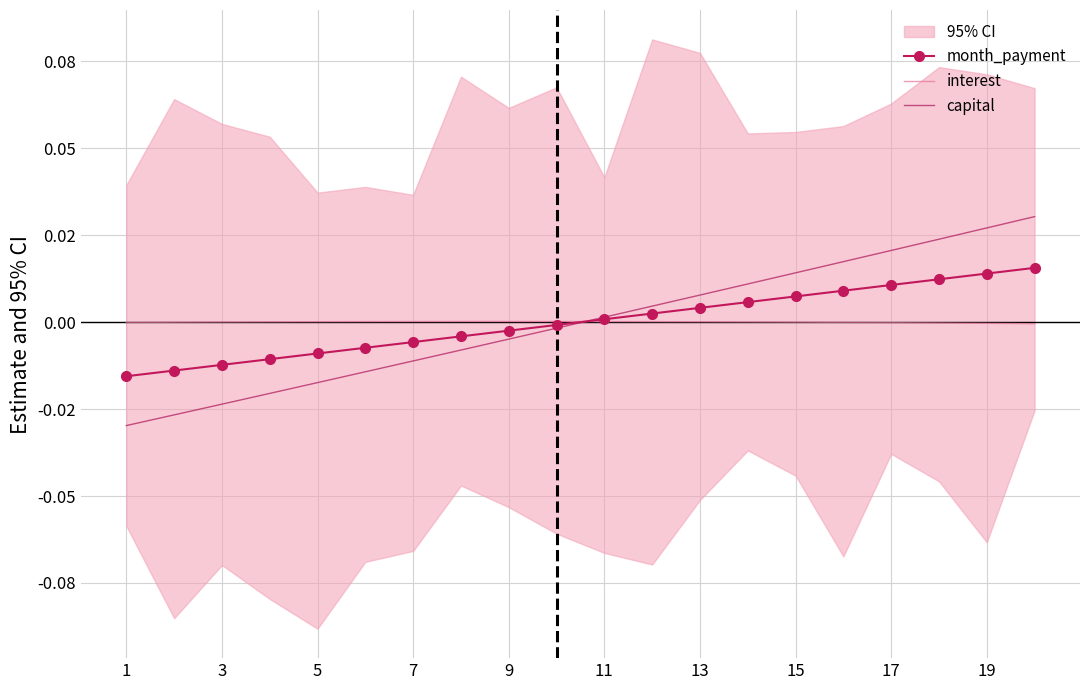

Is it true that interest equals 0.0 at 13?

True